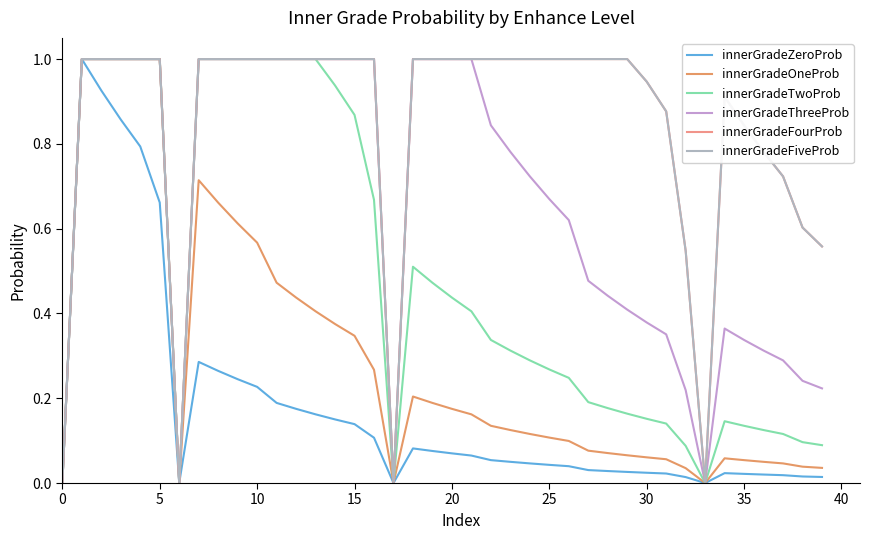

How many values in the innerGradeZeroProb series exceed 0?

36